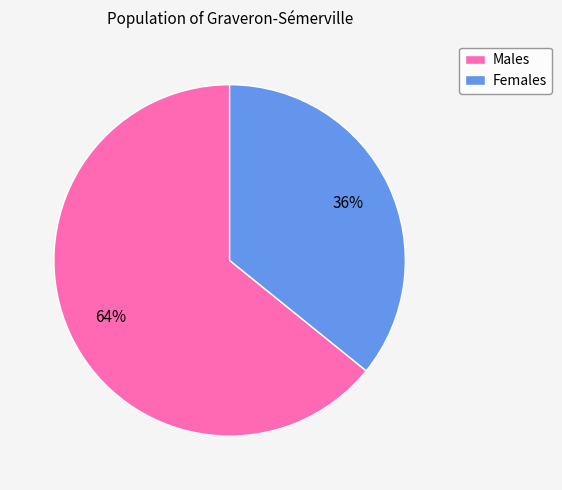

Between Males and Females, which is larger?

Males